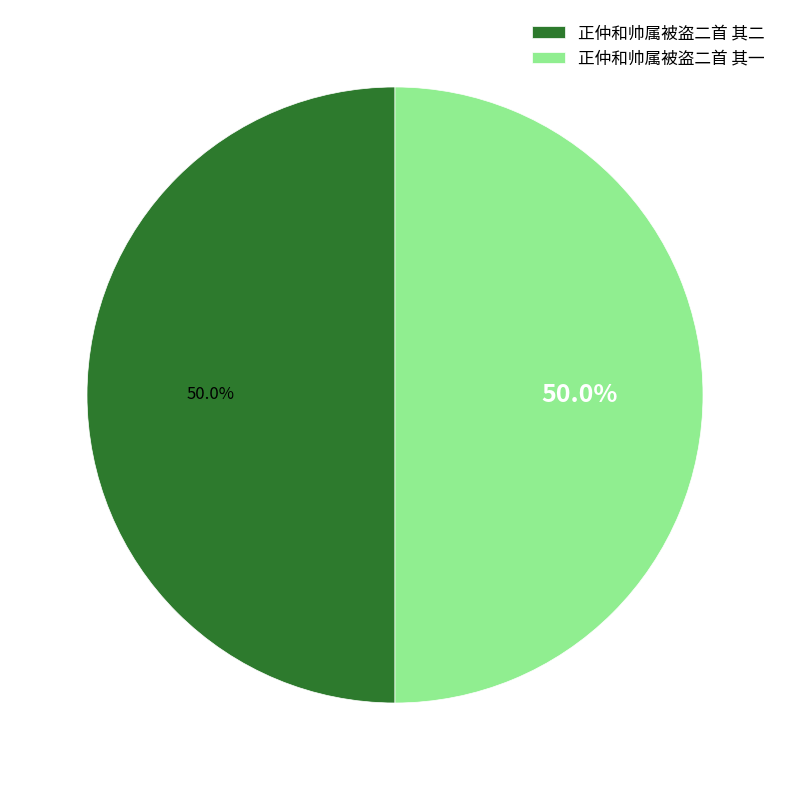

Approximately how many times larger is the value at 正仲和帅属被盗二首 其二 compared to 正仲和帅属被盗二首 其一?

1.0